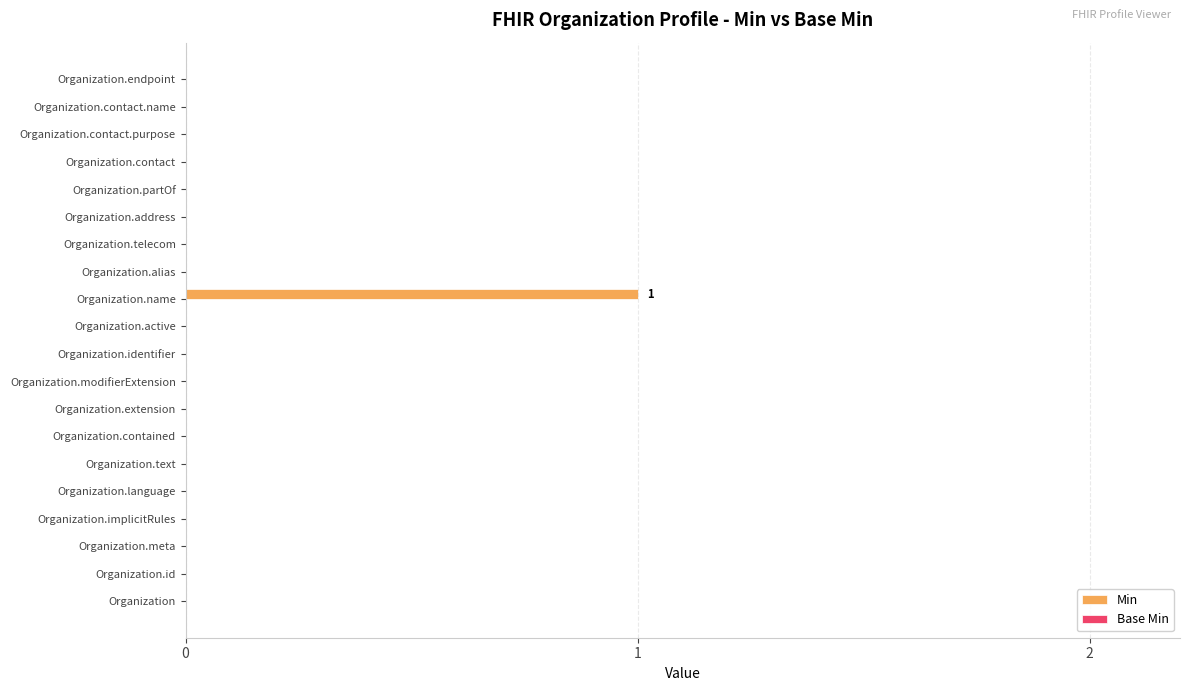

Which category has the highest value across all series?

Organization.name